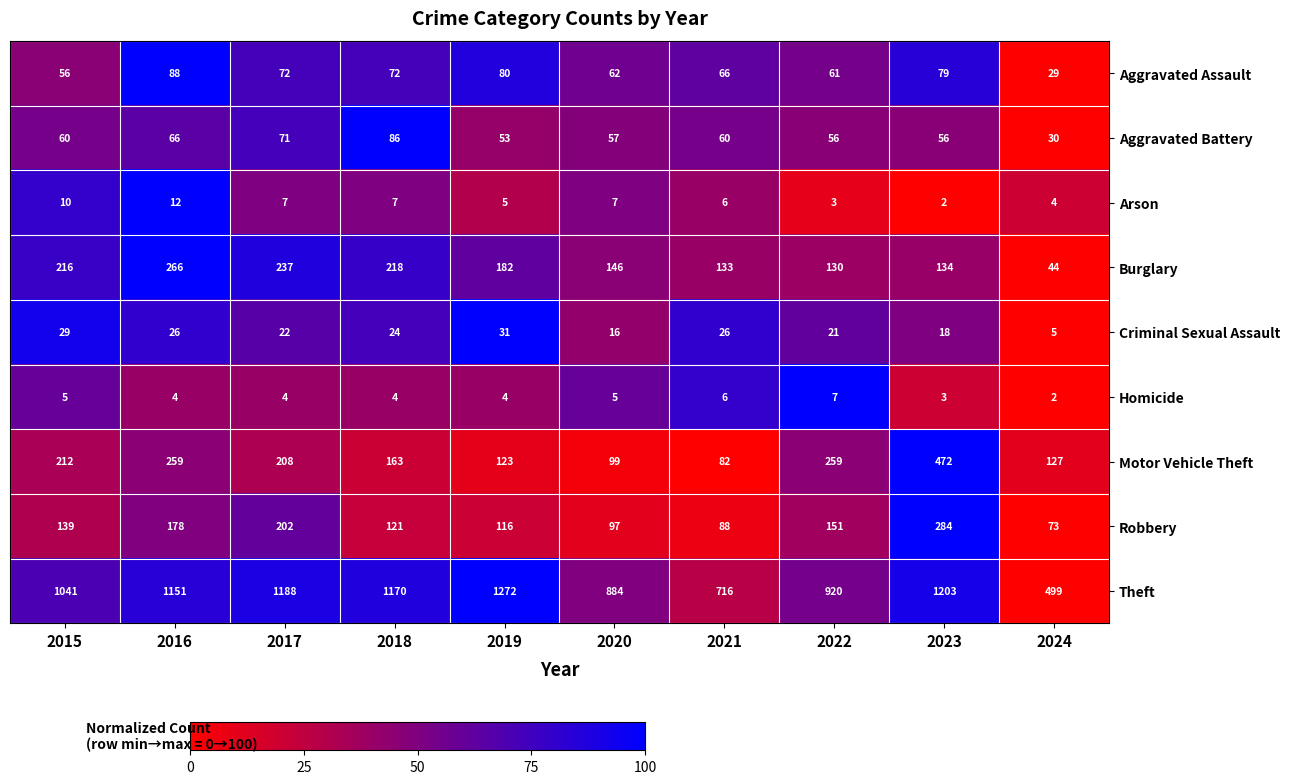

Which series has the largest range (max minus min)?

Theft